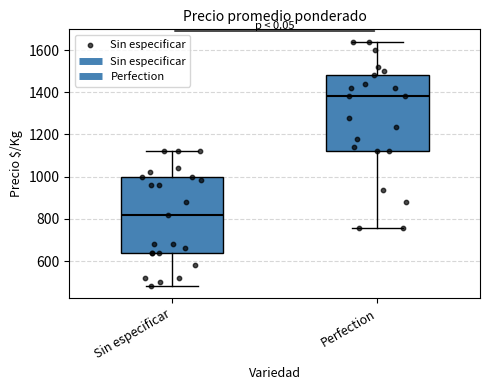

Where is the upper edge of the box for Perfection on the y-axis? The values are not printed on the chart, so give them approximately, as read against the axis.

1480